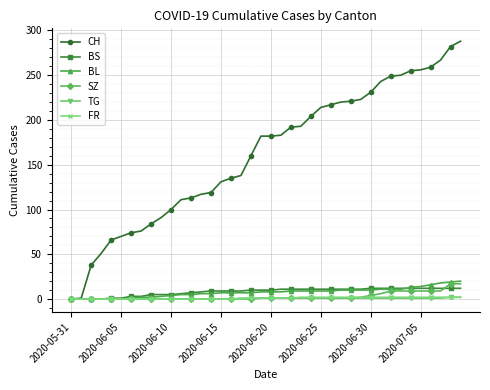

What is the maximum value for BS?

12